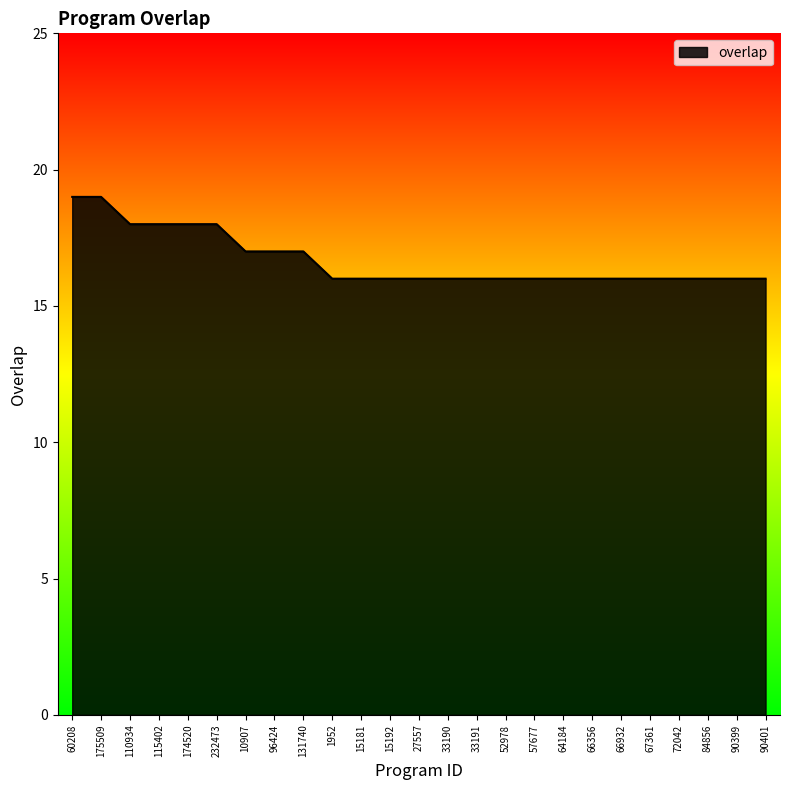

How many lines are shown in the chart?

1